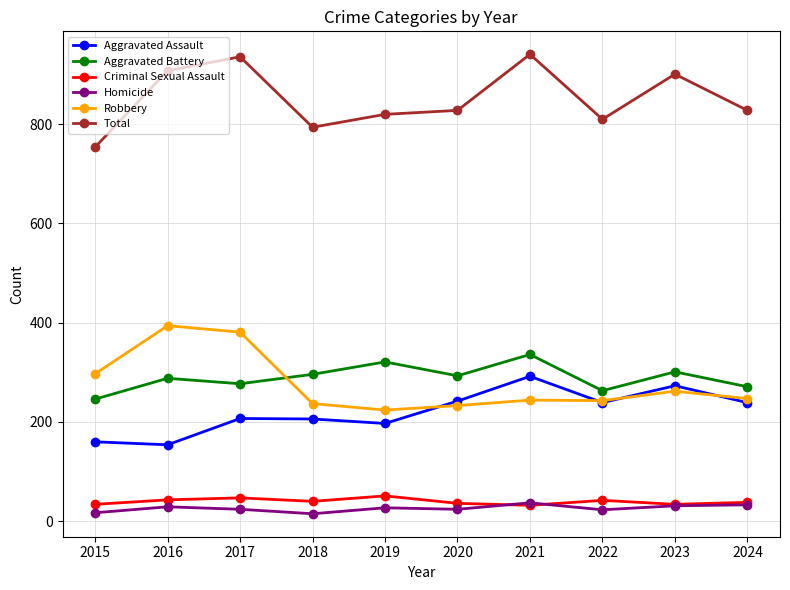

Which series has the largest total across all categories?

Total